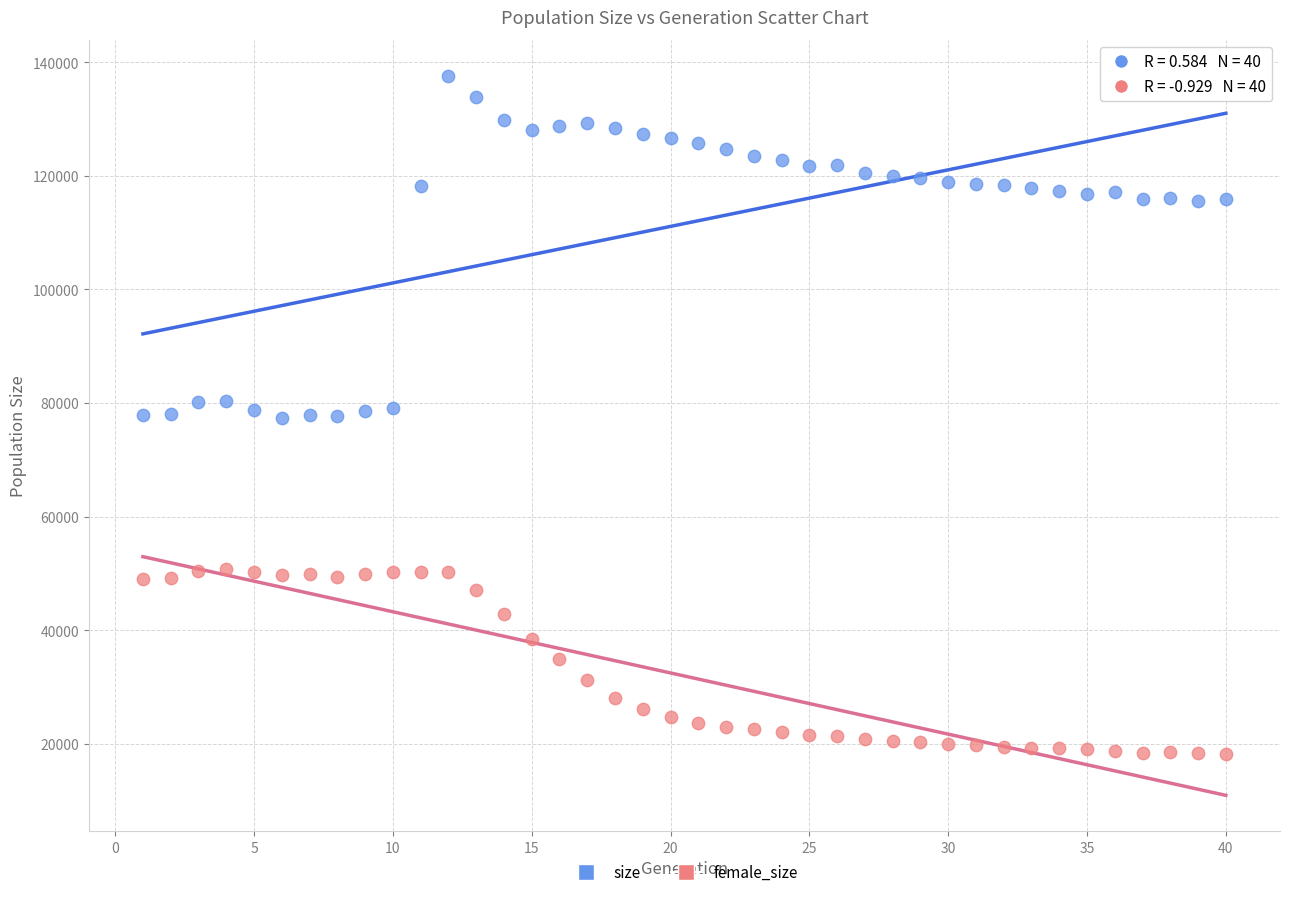

Across all data points, what is the range of X values (max minus min)?

39